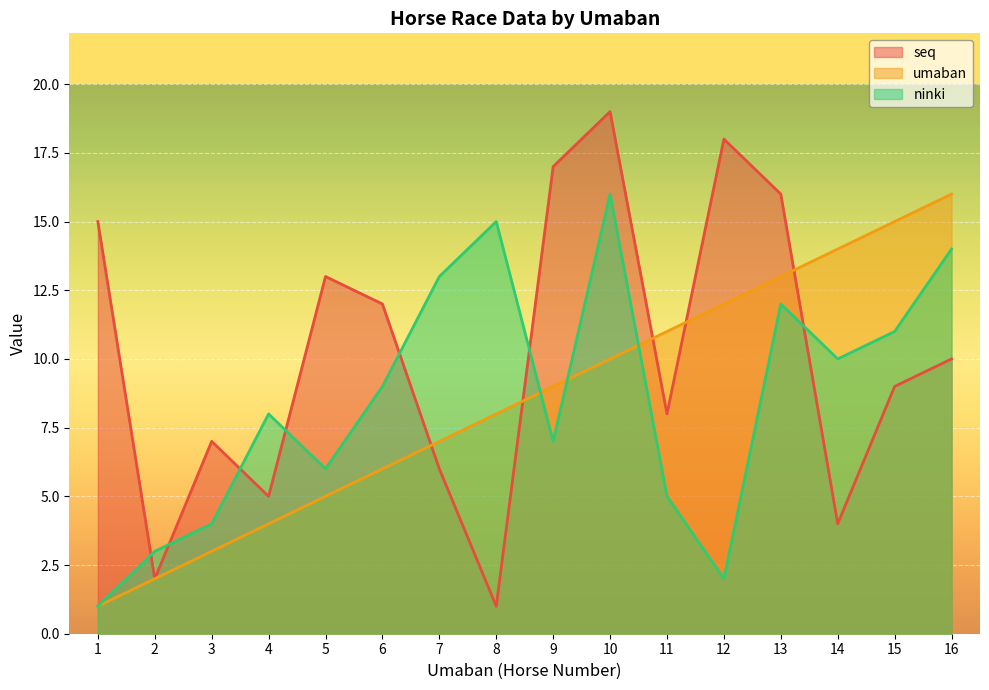

Reading left to right, extract all data points from this chart.

seq: 15	2	7	5	13	12	6	1	17	19	8	18	16	4	9	10
umaban: 1	2	3	4	5	6	7	8	9	10	11	12	13	14	15	16
ninki: 1	3	4	8	6	9	13	15	7	16	5	2	12	10	11	14